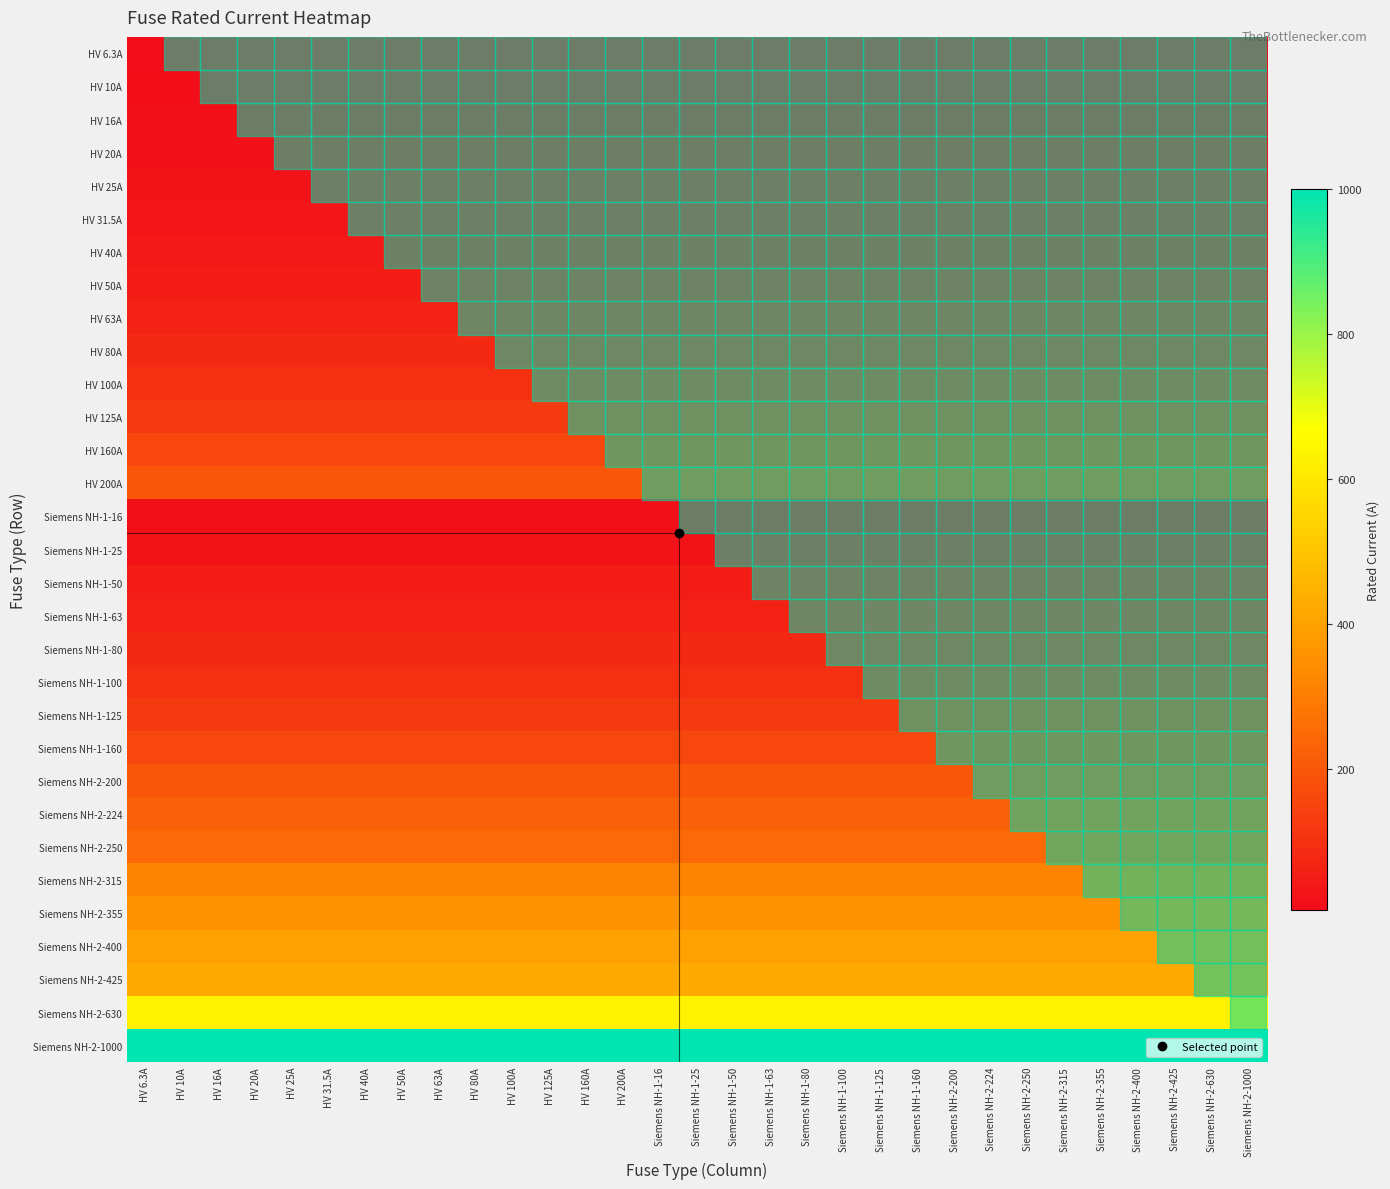

At how many categories does at least one series exceed 347?

31